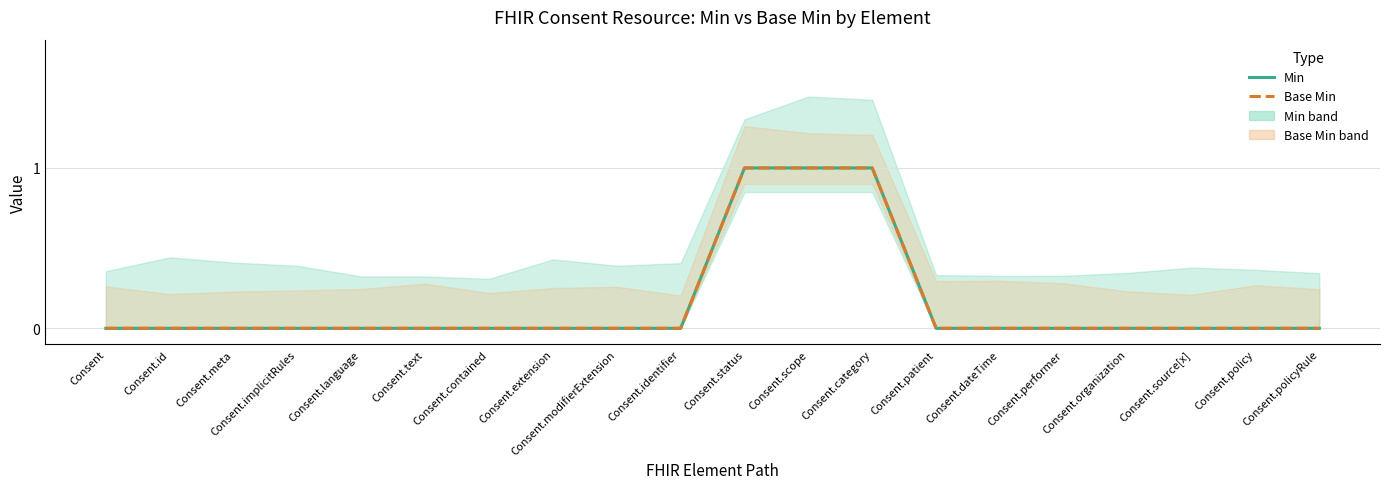

Reading left to right, extract all data points from this chart.

Min: Consent=0	Consent.id=0	Consent.meta=0	Consent.implicitRules=0	Consent.language=0	Consent.text=0	Consent.contained=0	Consent.extension=0	Consent.modifierExtension=0	Consent.identifier=0	Consent.status=1	Consent.scope=1	Consent.category=1	Consent.patient=0	Consent.dateTime=0	Consent.performer=0	Consent.organization=0	Consent.source[x]=0	Consent.policy=0	Consent.policyRule=0
Base Min: Consent=0	Consent.id=0	Consent.meta=0	Consent.implicitRules=0	Consent.language=0	Consent.text=0	Consent.contained=0	Consent.extension=0	Consent.modifierExtension=0	Consent.identifier=0	Consent.status=1	Consent.scope=1	Consent.category=1	Consent.patient=0	Consent.dateTime=0	Consent.performer=0	Consent.organization=0	Consent.source[x]=0	Consent.policy=0	Consent.policyRule=0